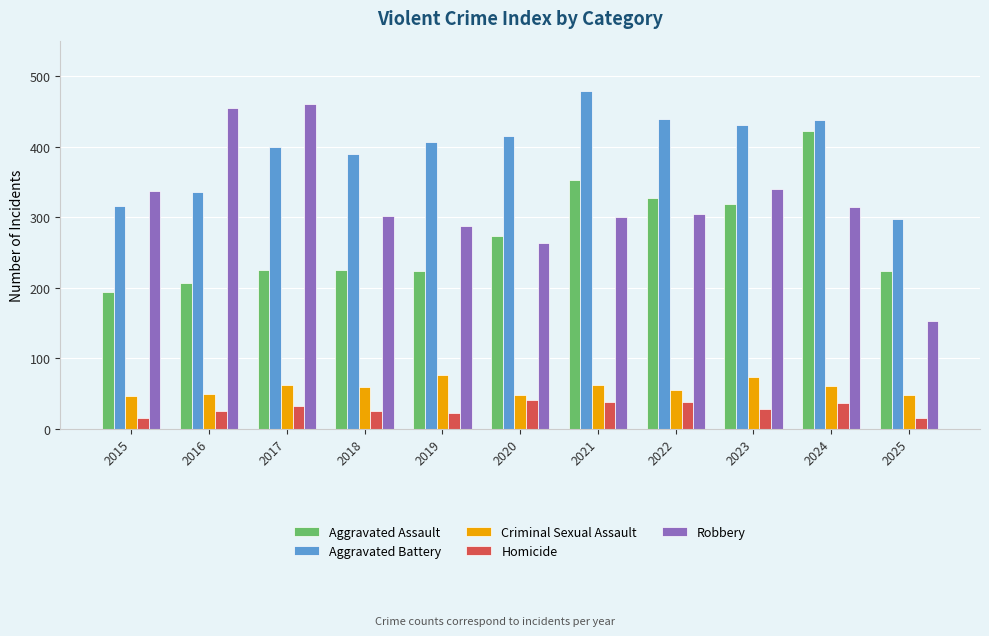

How many values in the Robbery series are below 304?

5